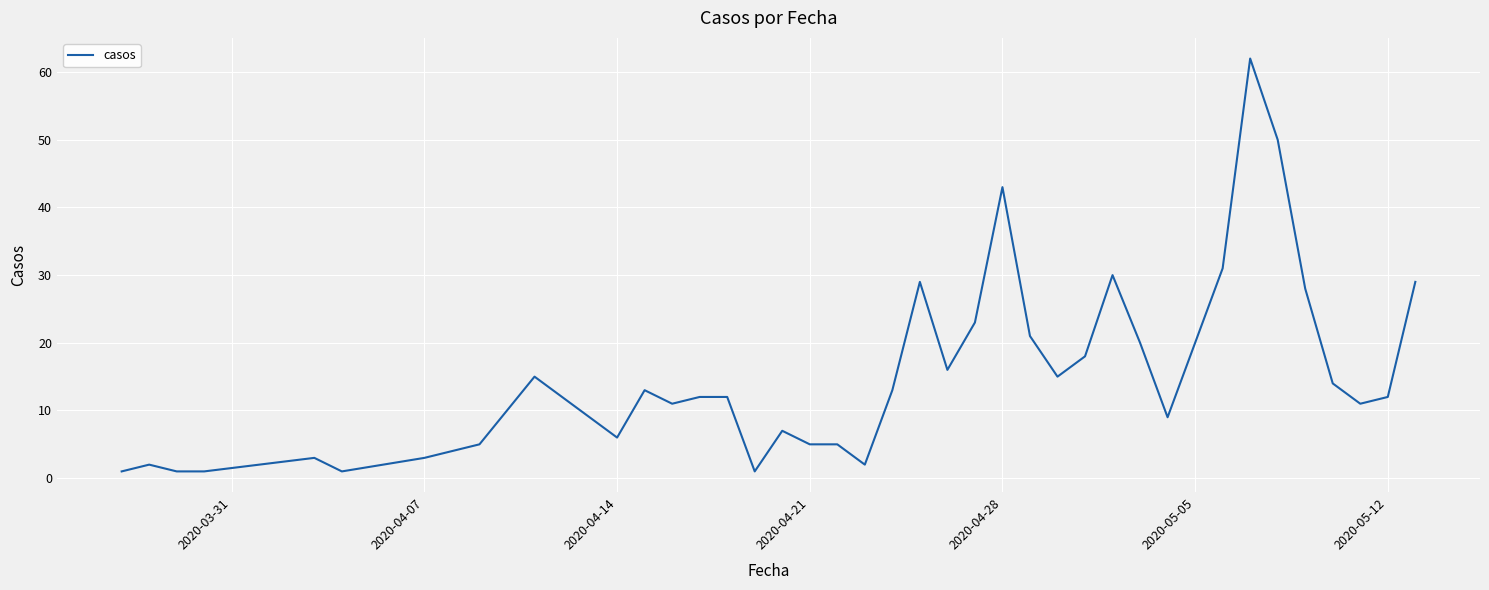

What is the difference between the maximum and minimum values?

61